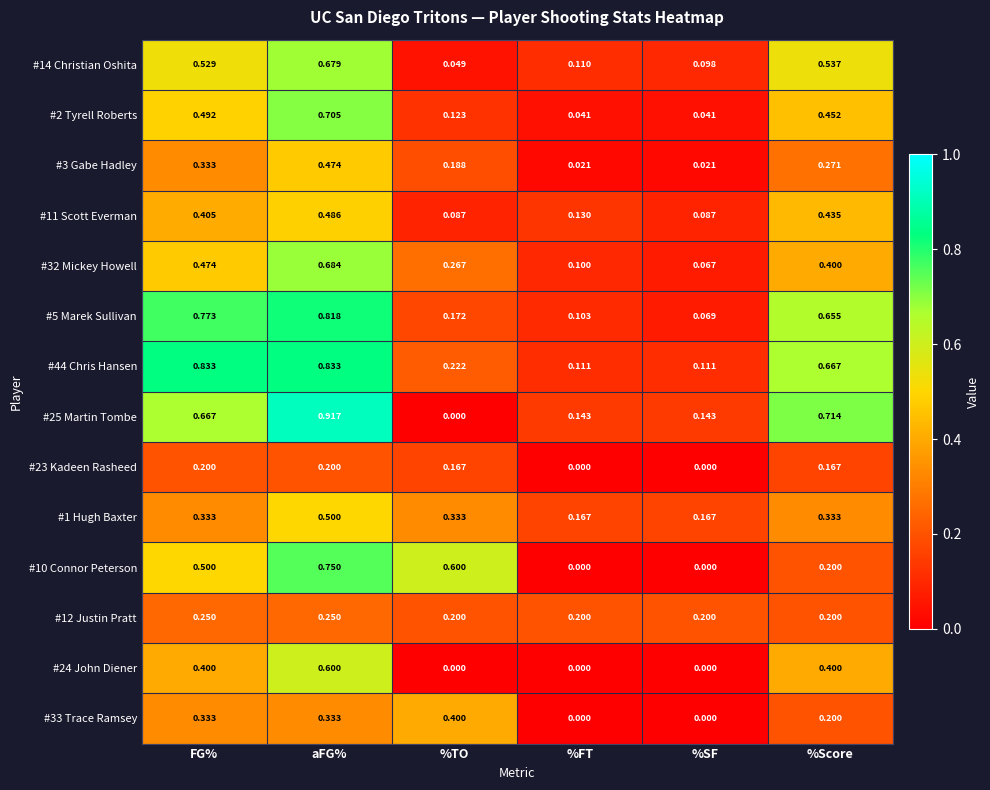

At which label does #3 Gabe Hadley reach its peak?

aFG%